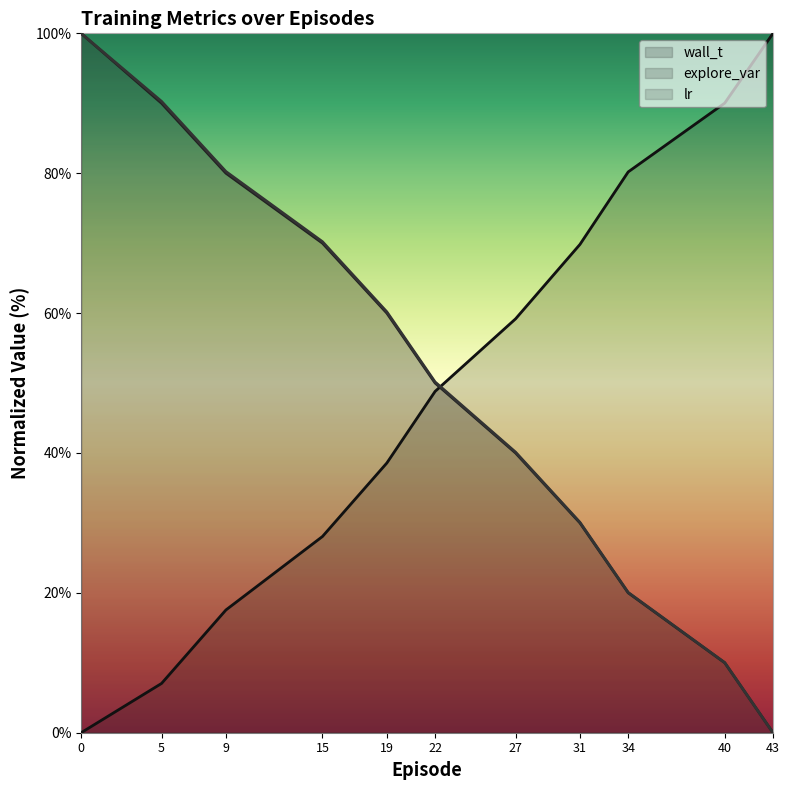

Reading left to right, extract all data points from this chart.

wall_t: 0.0	7.0	17.6	28.1	38.6	48.8	59.2	69.8	80.2	90.0	100.0
explore_var: 100.0	90.0	80.0	70.0	60.0	50.0	40.0	30.0	20.0	10.0	0.0
lr: 100.0	90.3	80.2	70.2	60.2	50.2	40.1	30.1	20.1	10.0	0.0